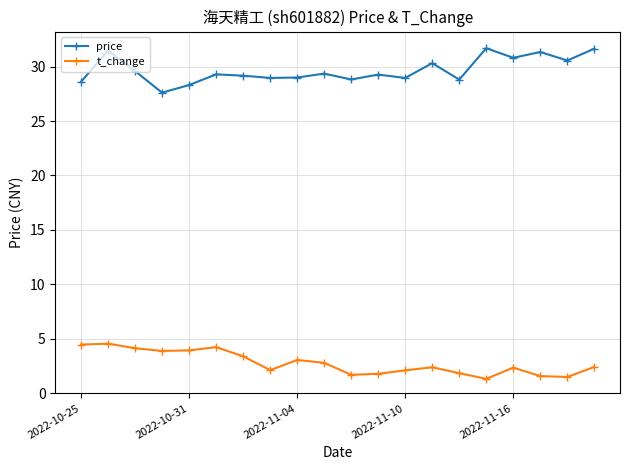

List the series in order of their overall mean, lowest first.

t_change, price